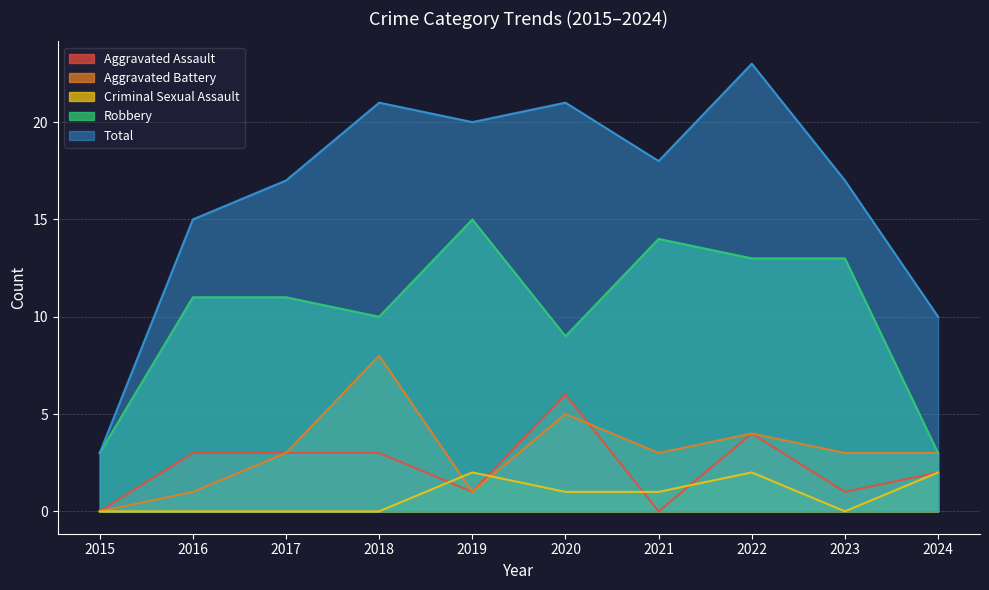

How many lines are shown in the chart?

5